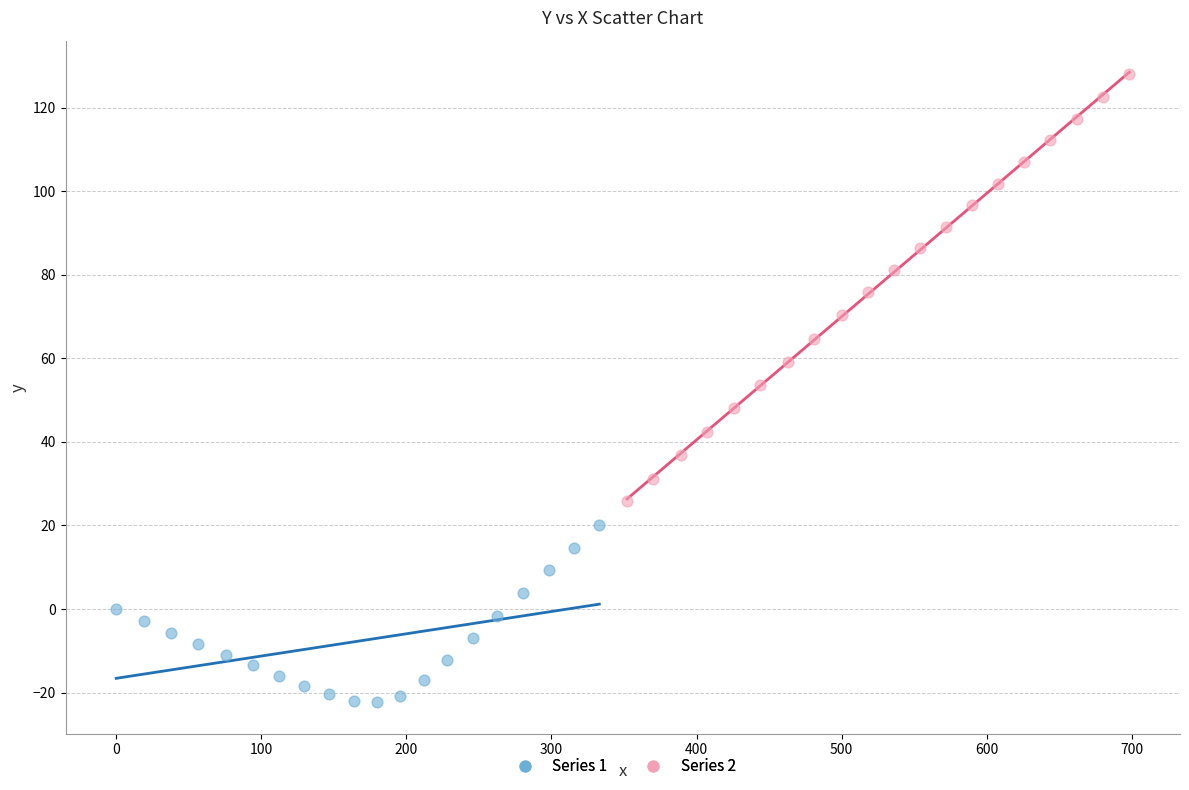

Which series has the widest spread of Y values?

Series 2